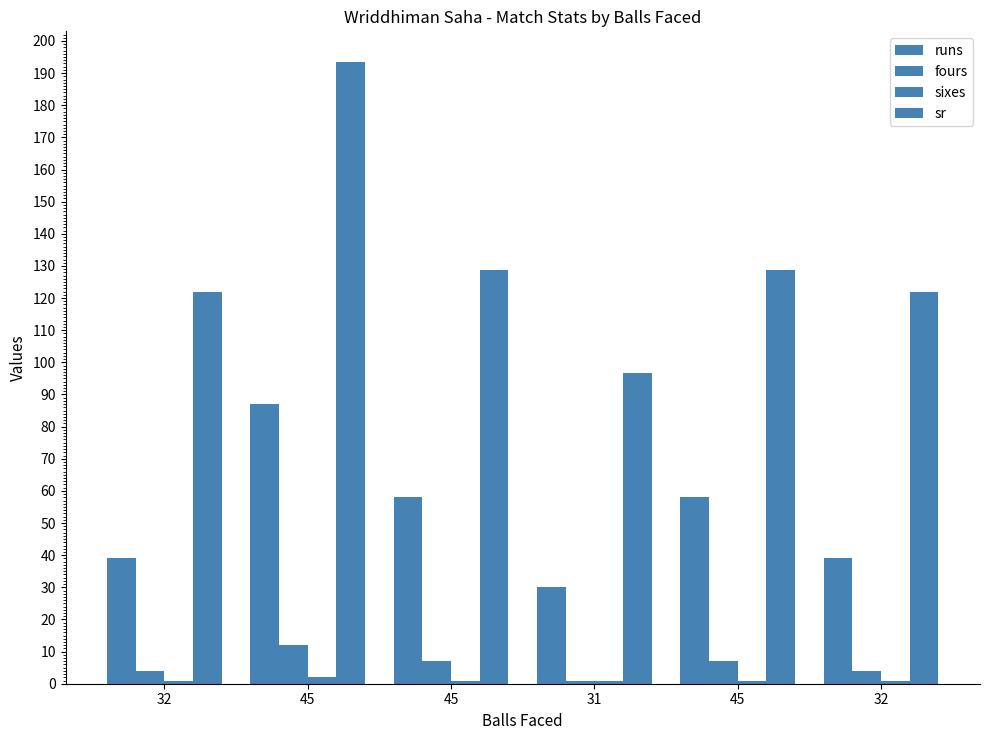

What is the sum of the sixes values at 45 and 32?

2.0